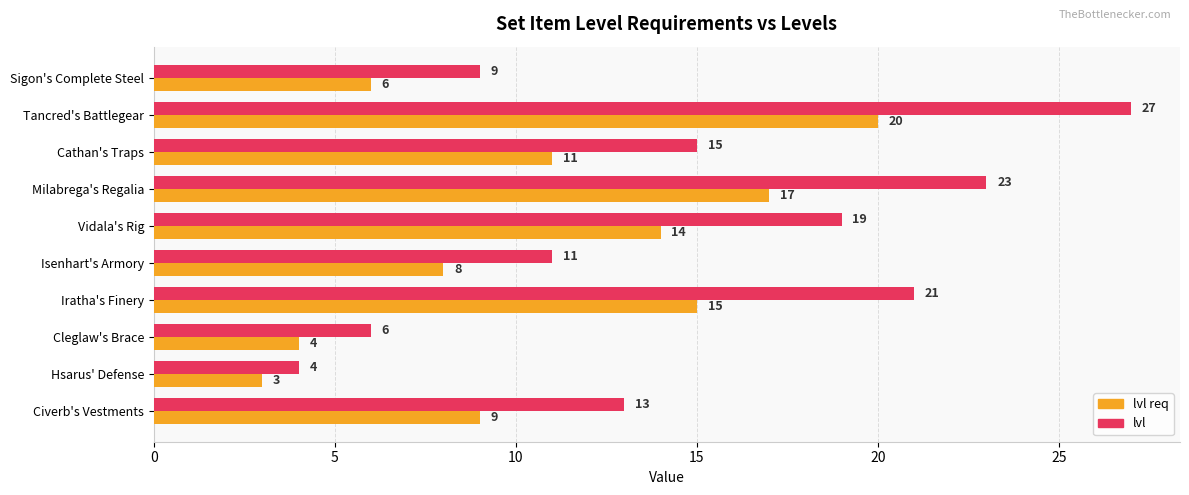

At how many categories does at least one series exceed 12?

6